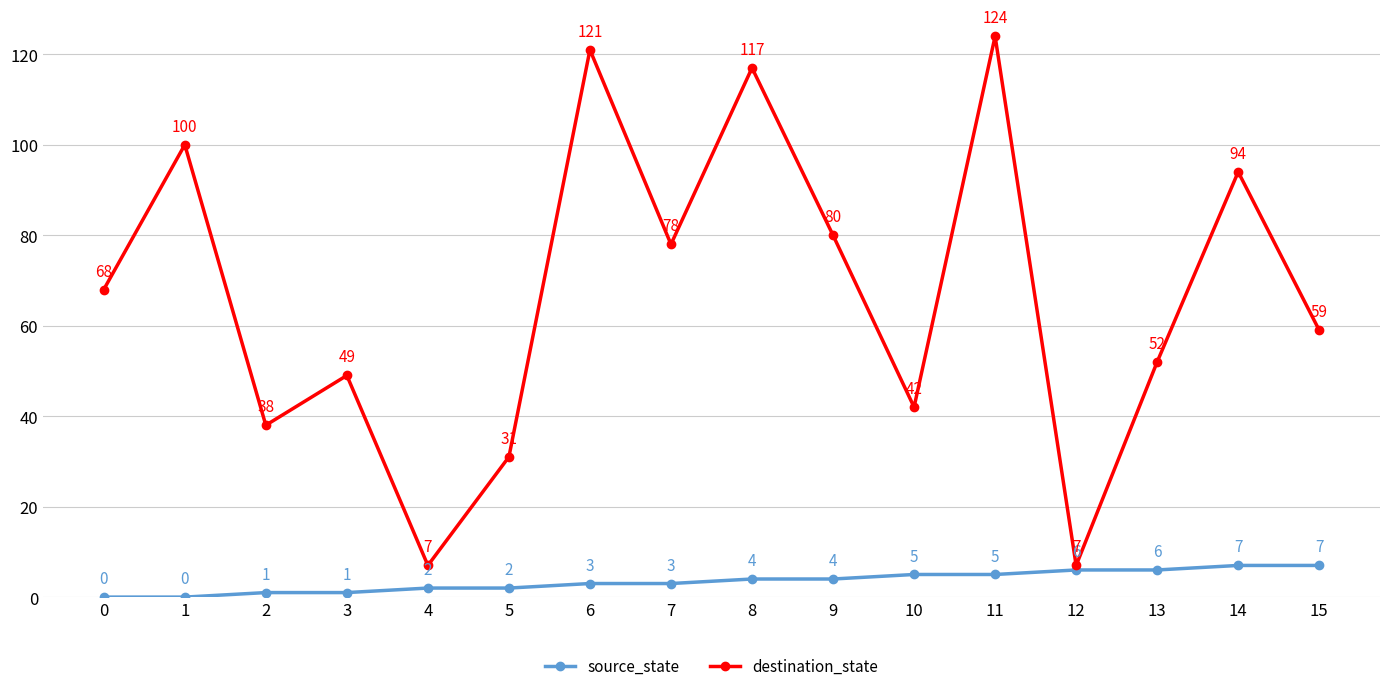

What is the approximate value of destination_state at 4?

7